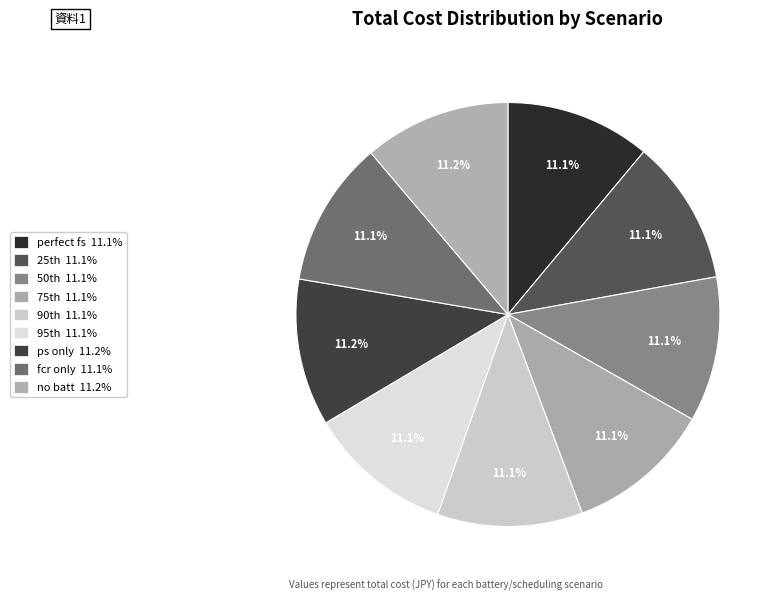

Count the number of slices in the pie.

9